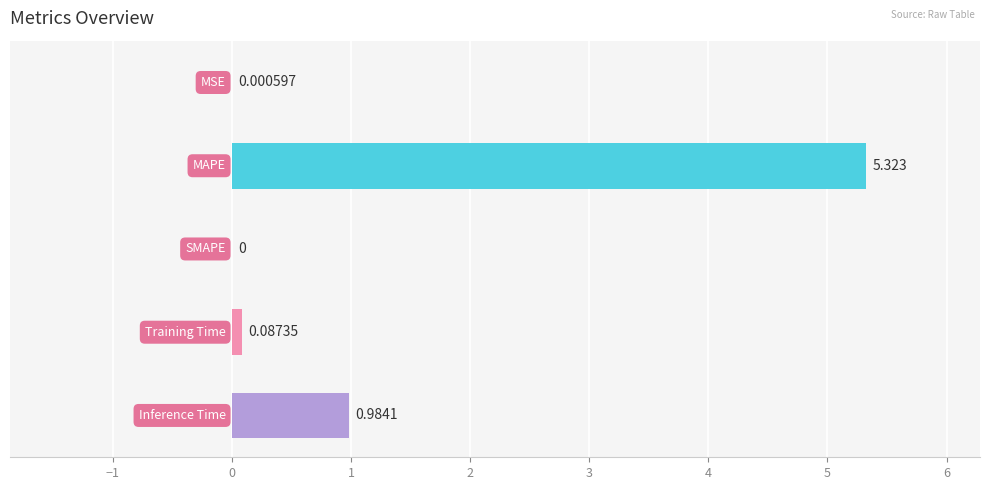

What is the greatest value displayed?

5.3